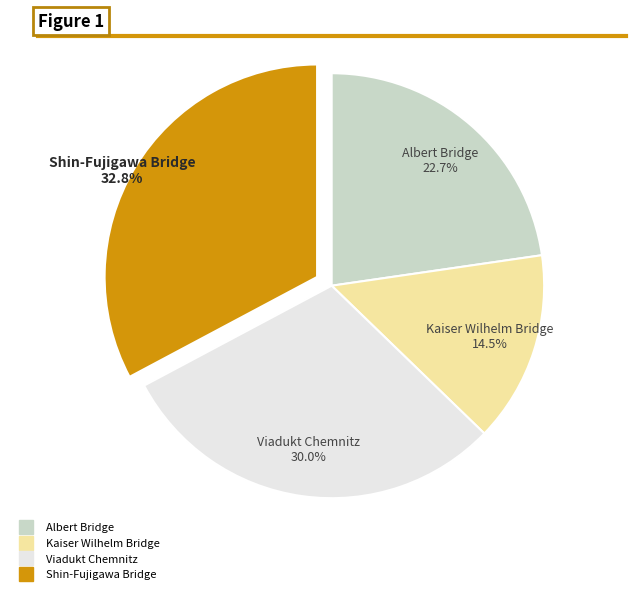

How many segments does this pie chart have?

4